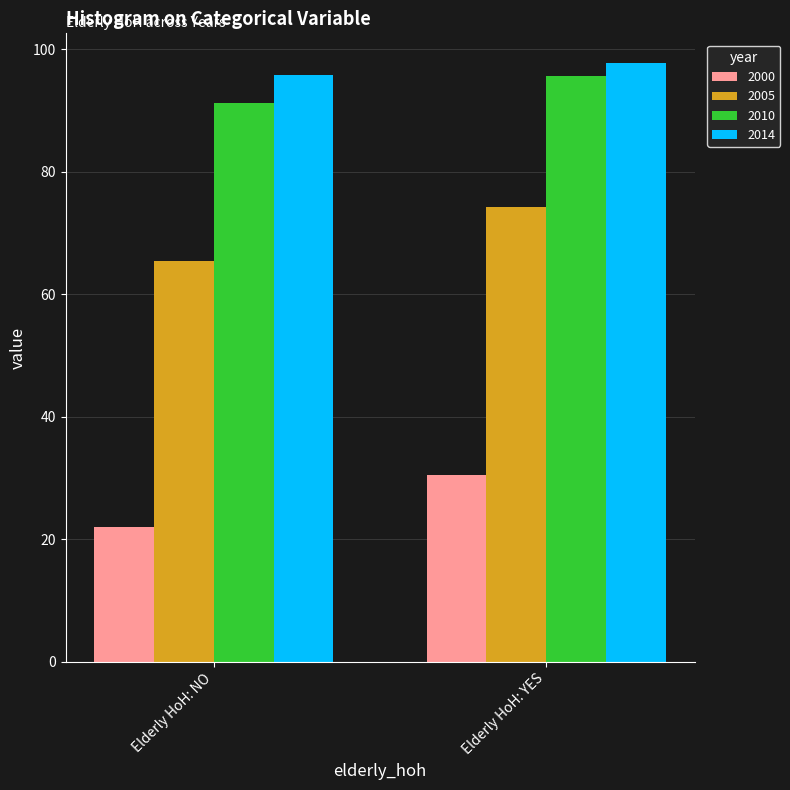

What is the sum of the 2005 values at Elderly HoH: NO and Elderly HoH: YES?

139.7